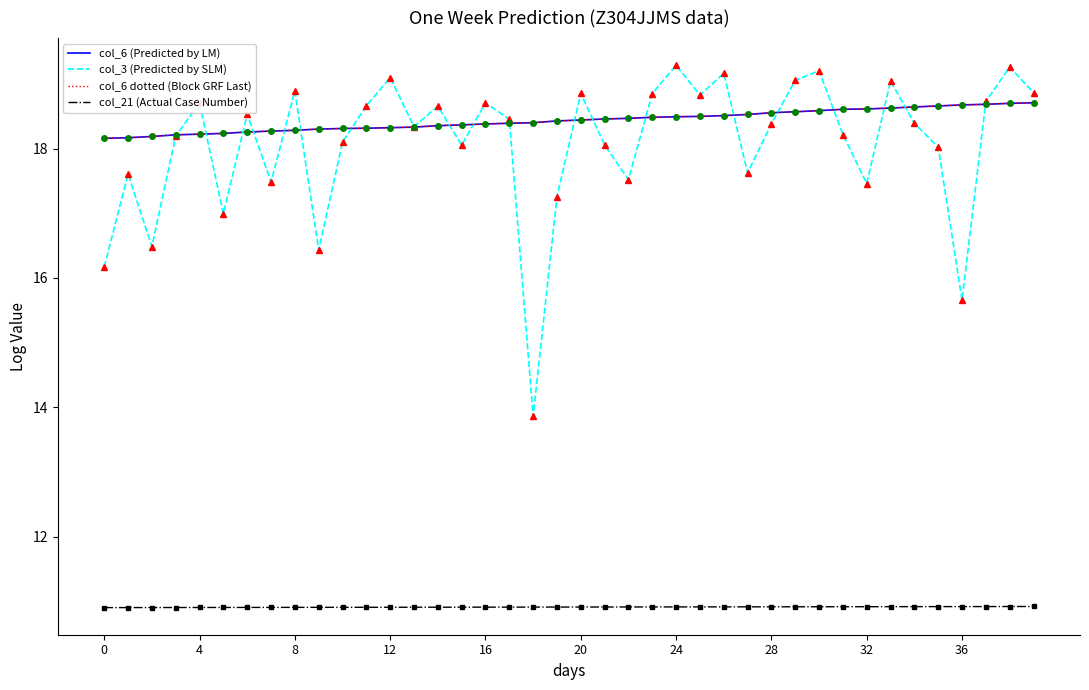

What is the label of the 21st point from the left?

20